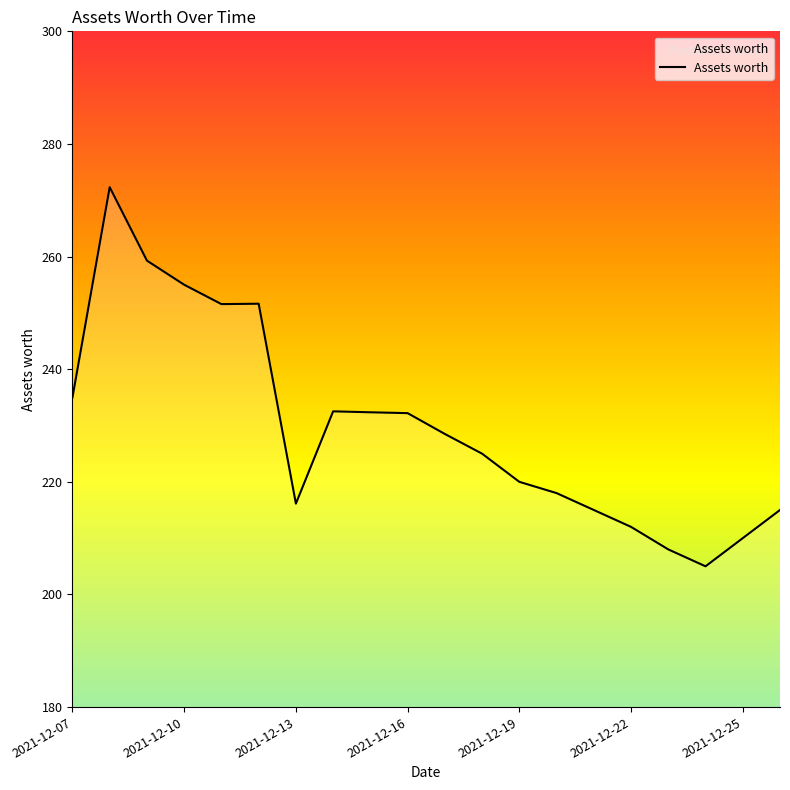

What is the difference between the maximum and minimum values?

67.3